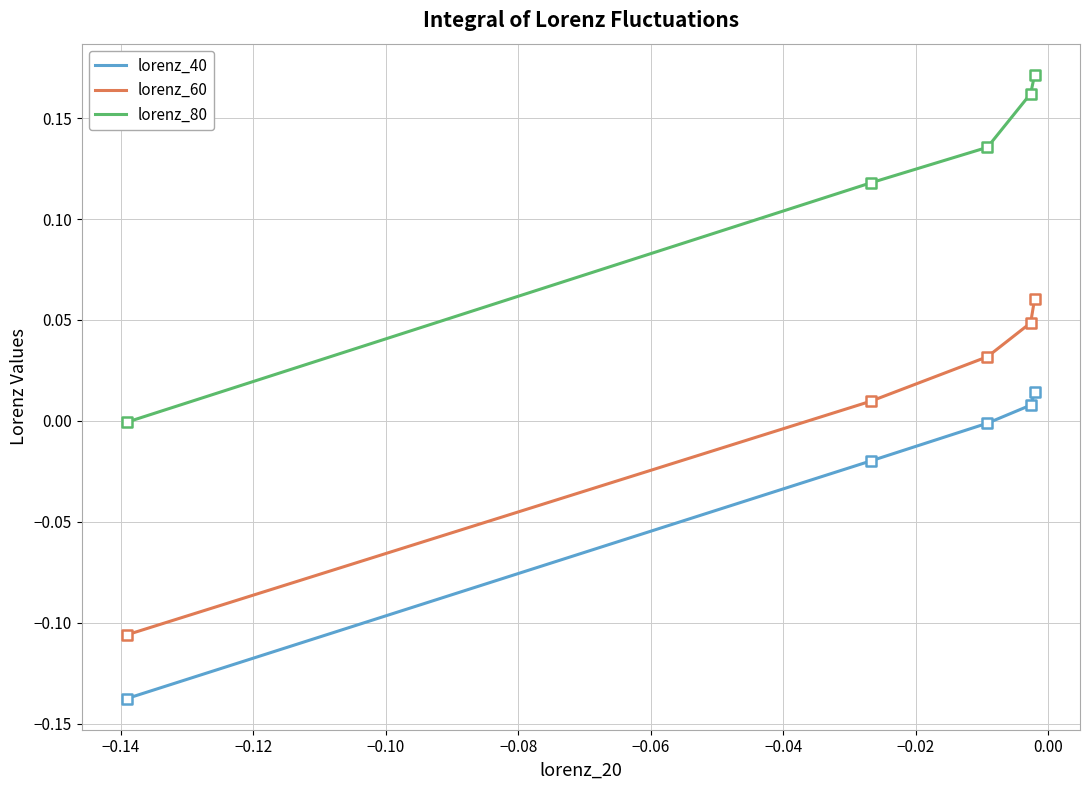

What are all the series names shown in the legend?

lorenz_40, lorenz_60, lorenz_80